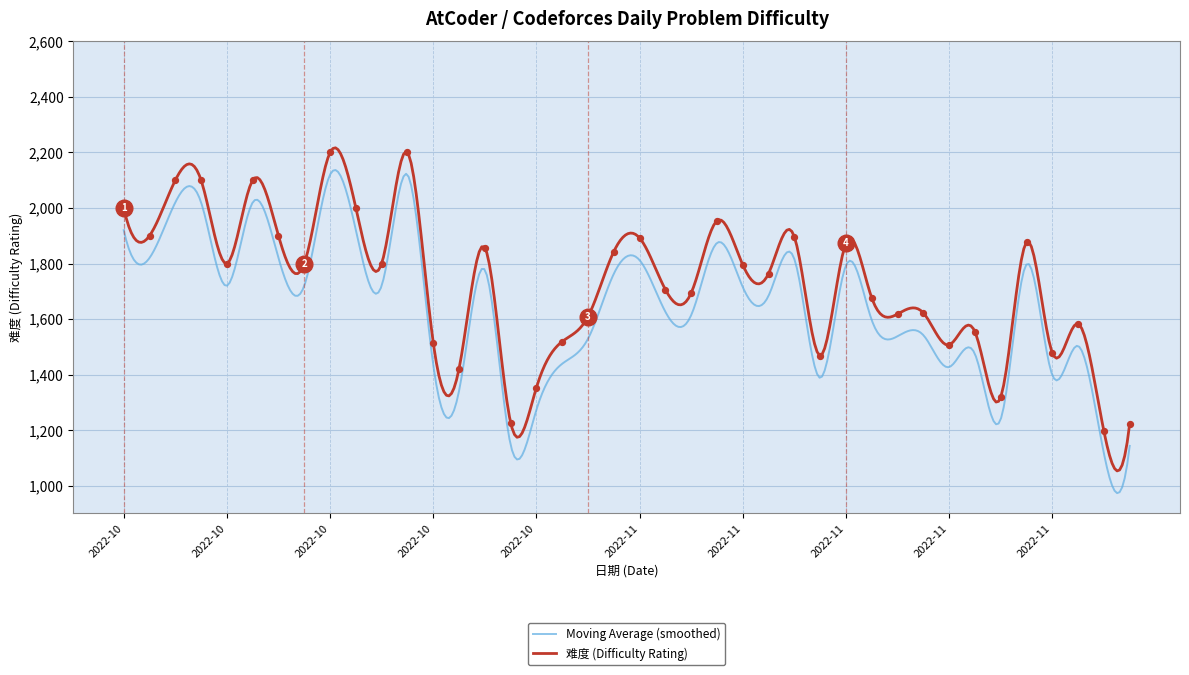

What is the change in value from 2022-11-15 to 2022-11-18?

-64